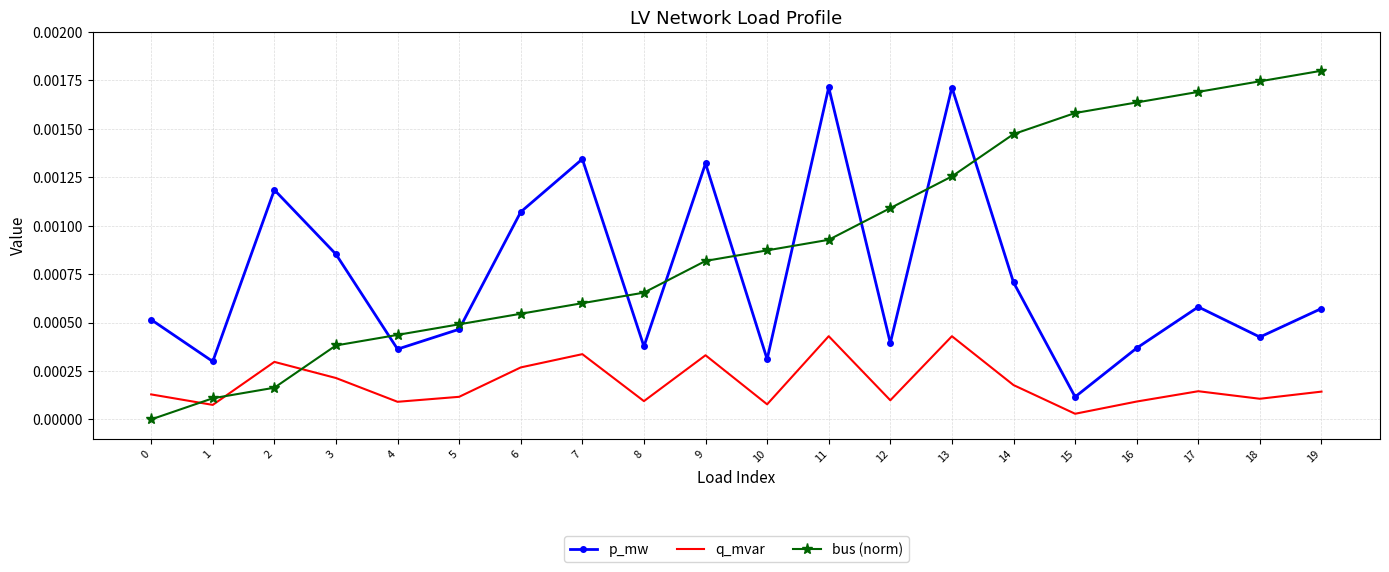

Which series has the largest total across all categories?

bus (norm)